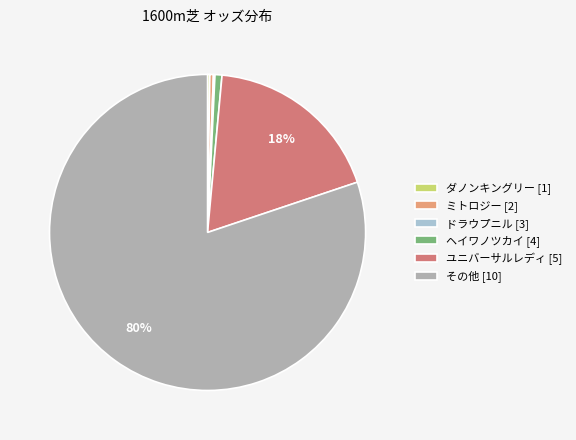

Which slice is the largest?

その他 [10]